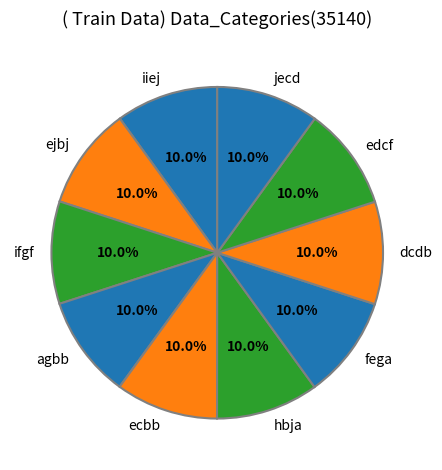

True or false: agbb accounts for 10% of the total.

True